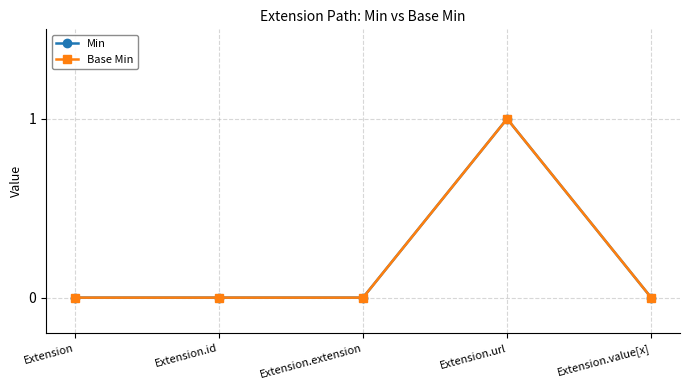

What are all the series names shown in the legend?

Min, Base Min